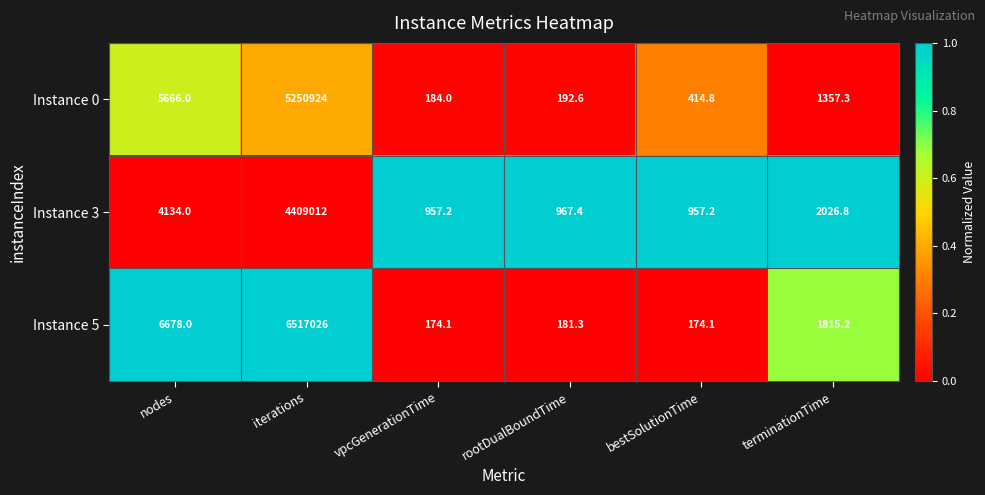

List the series in order of their overall mean, lowest first.

Instance 3, Instance 0, Instance 5